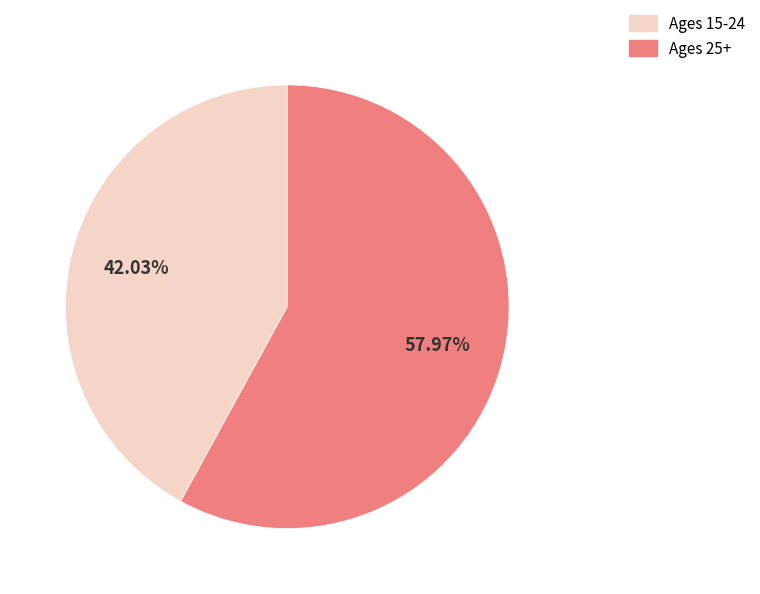

Is there a majority slice in this chart?

Yes